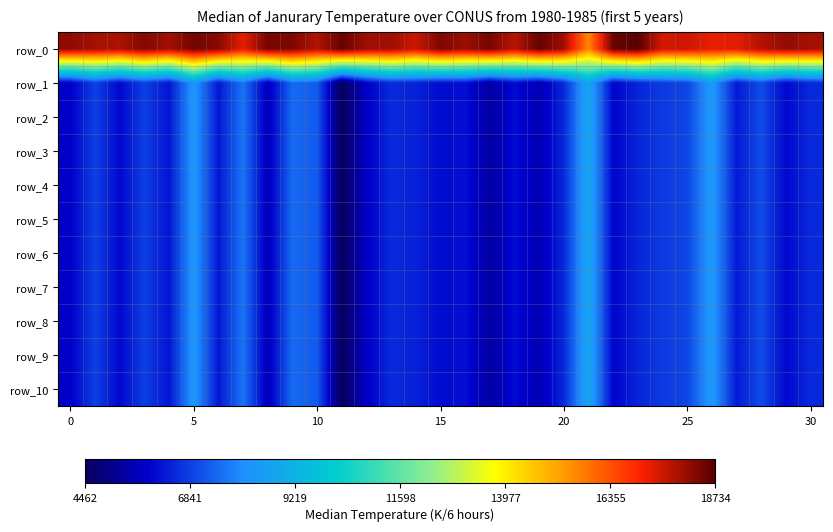

What is the sum of all row_8 values?

202190.4